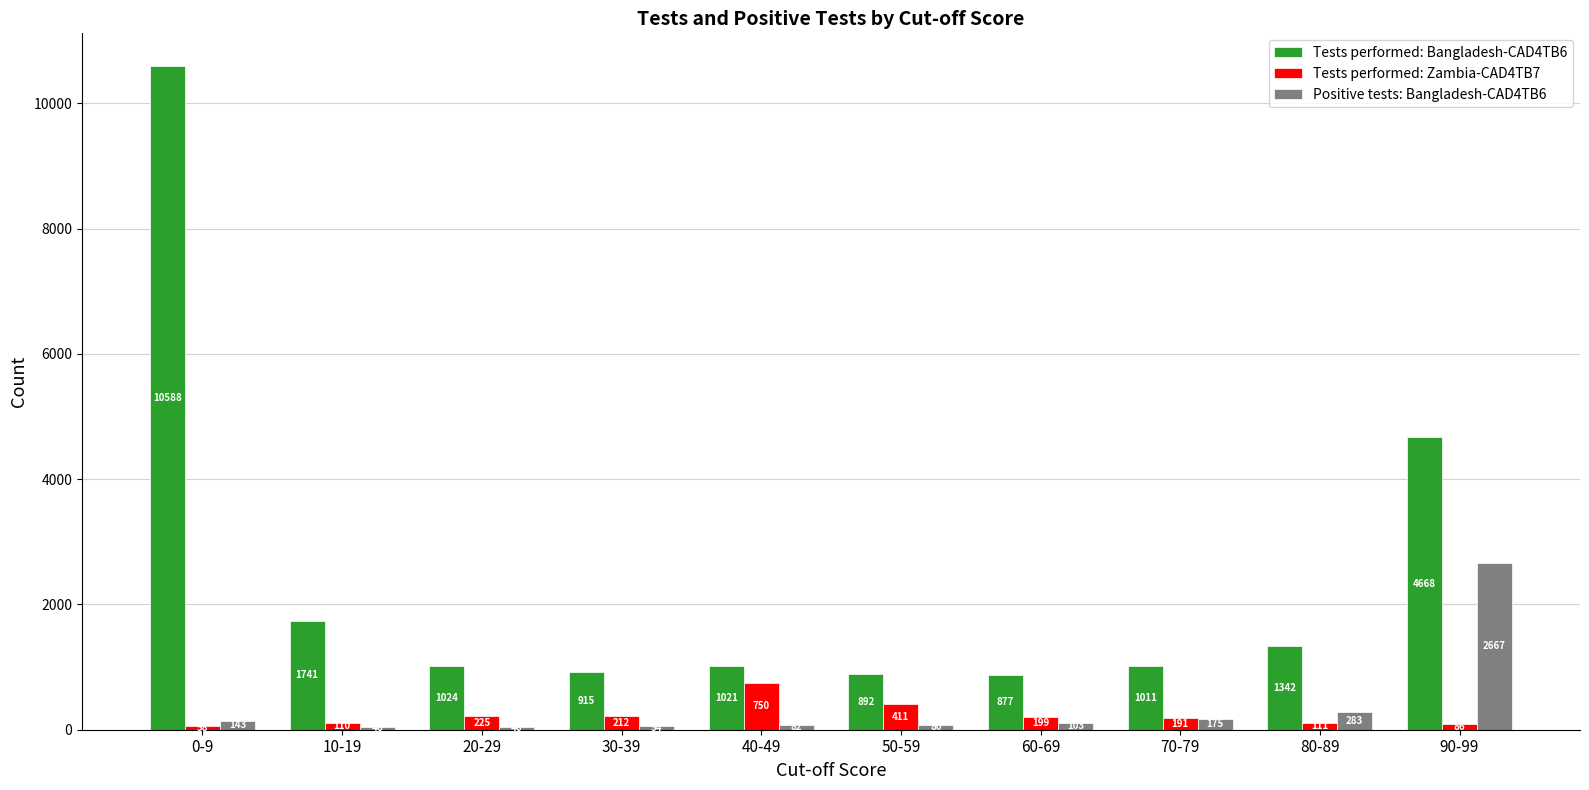

What is the approximate value of Positive tests: Bangladesh-CAD4TB6 at 0-9?

143